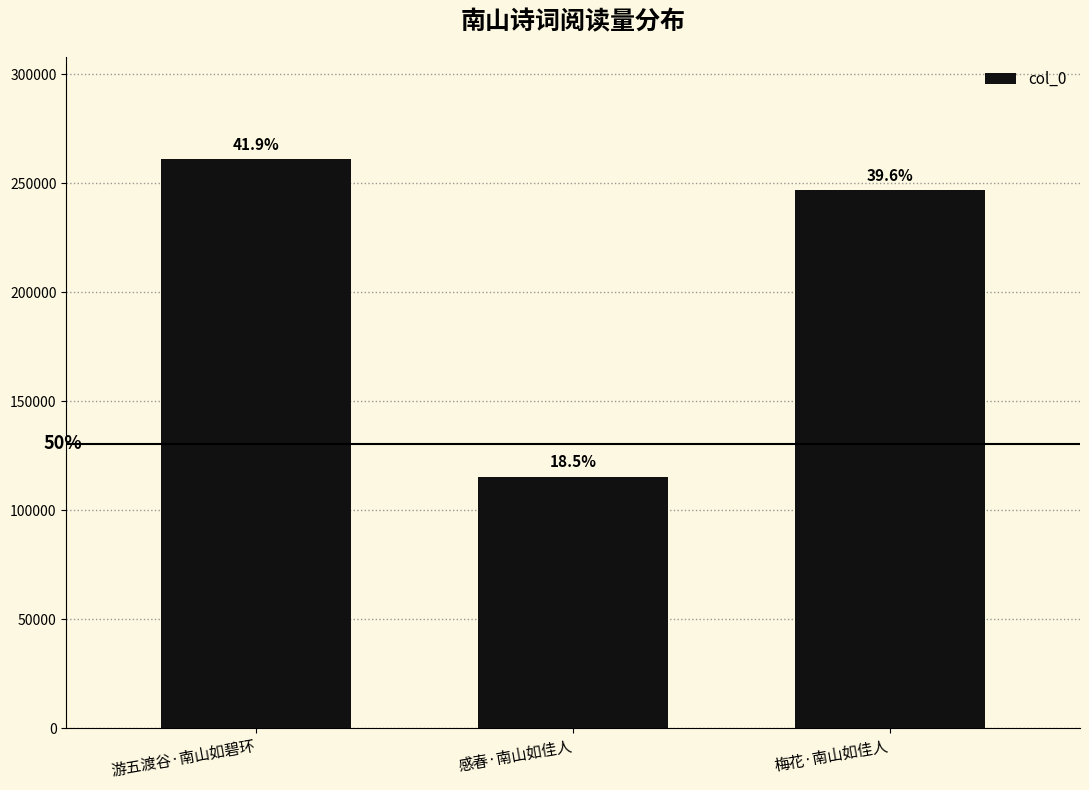

What is the difference between the values at 游五渡谷·南山如碧环 and 感春·南山如佳人?

145613